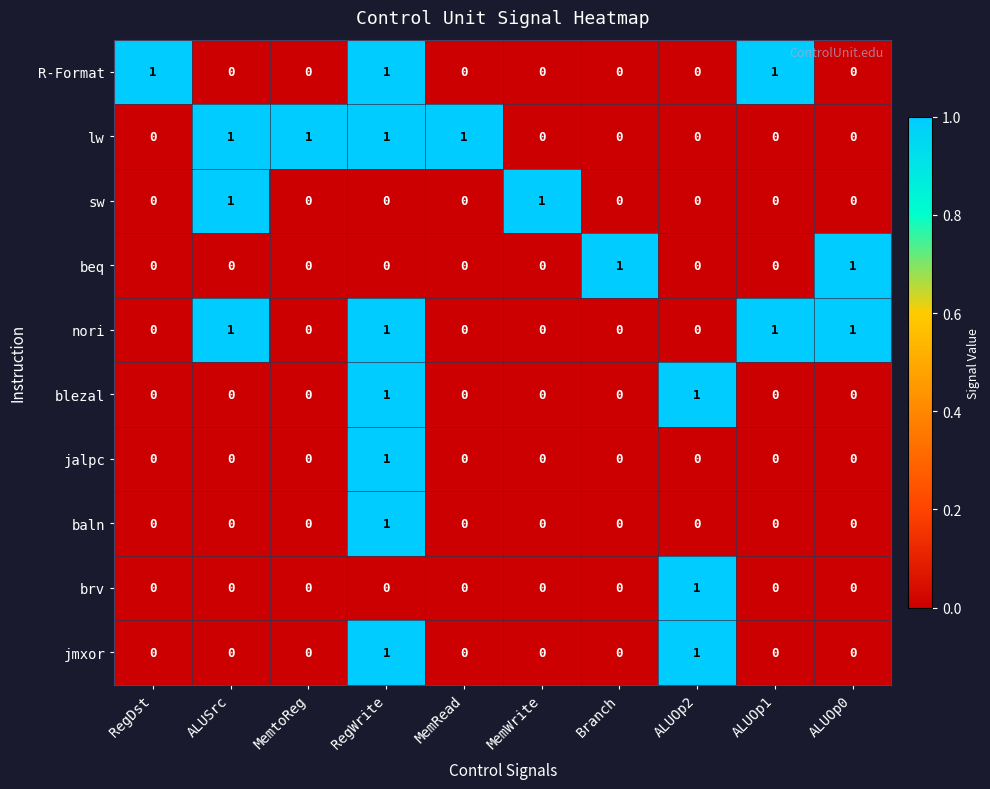

How many lw values are between 0 and 1?

10